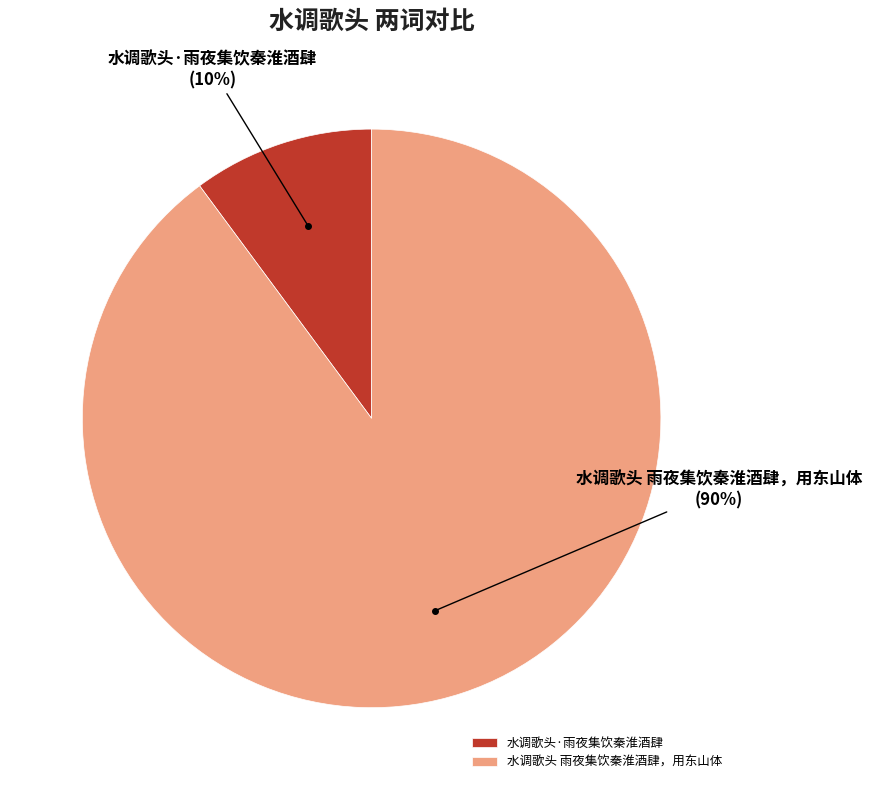

To the nearest percent, what portion does 水调歌头 雨夜集饮秦淮酒肆，用东山体 represent?

90%